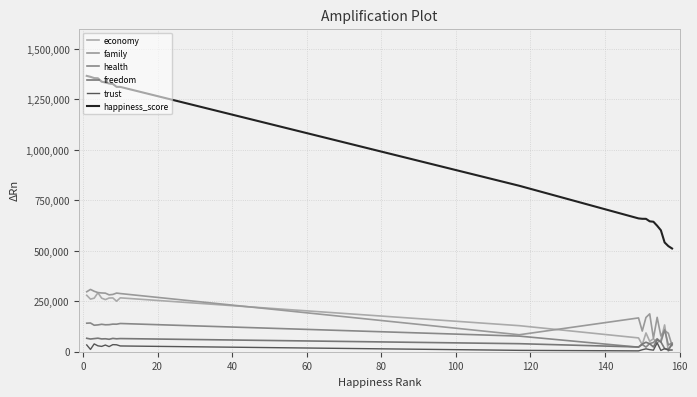

How many lines are shown in the chart?

6